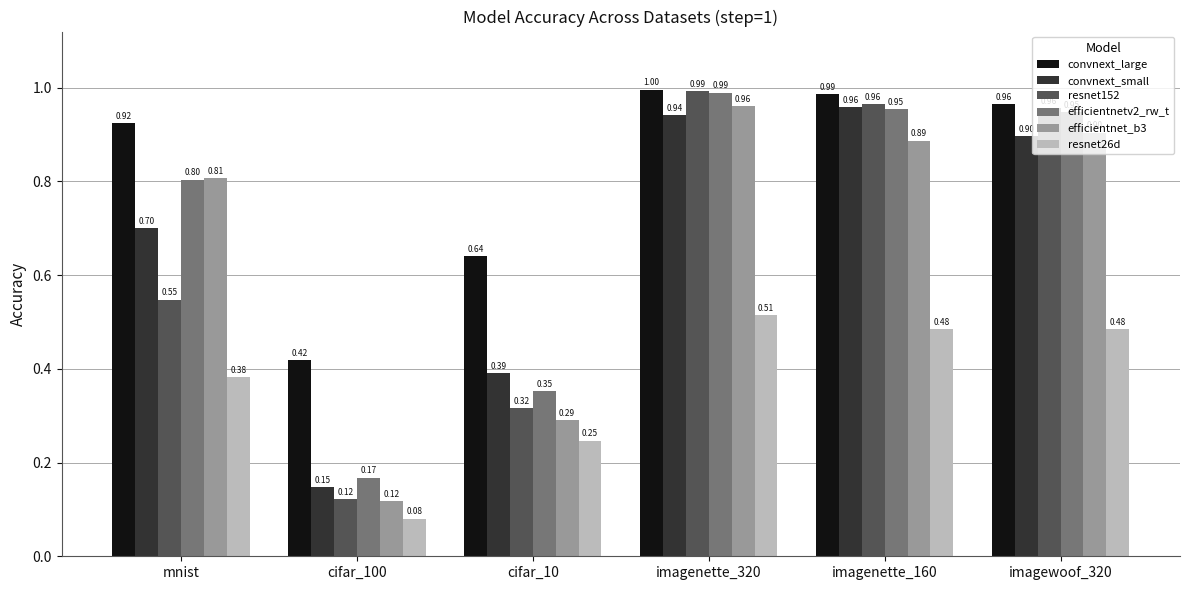

Which series has the largest range (max minus min)?

resnet152